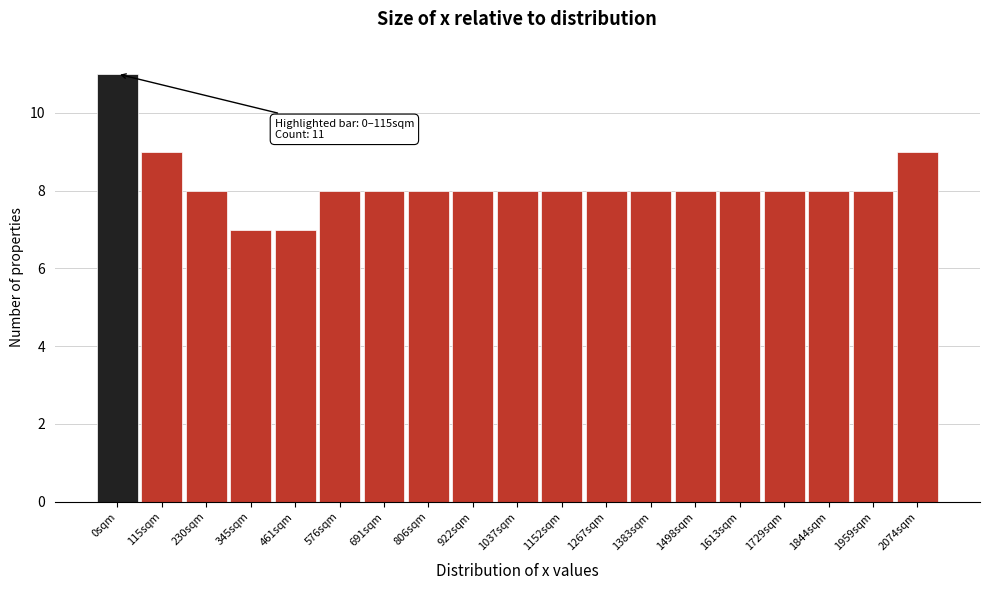

Reading right to left, list all the values displayed in this chart.

2074sqm=9	1959sqm=8	1844sqm=8	1729sqm=8	1613sqm=8	1498sqm=8	1383sqm=8	1267sqm=8	1152sqm=8	1037sqm=8	922sqm=8	806sqm=8	691sqm=8	576sqm=8	461sqm=7	345sqm=7	230sqm=8	115sqm=9	0sqm=11